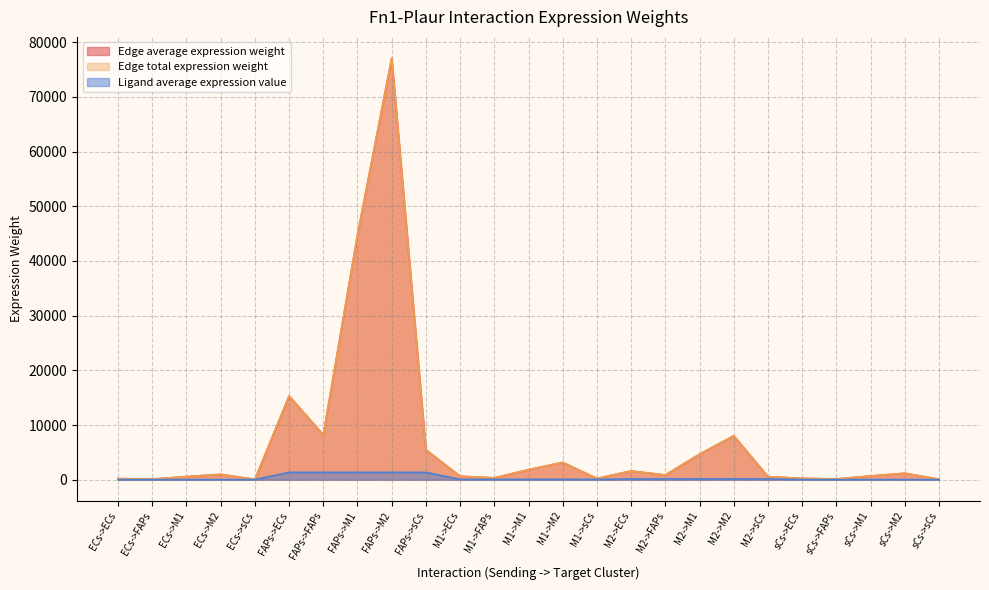

Reading right to left, what are all the values shown in this chart?

Edge average expression weight: 83.5	1178.4	684.4	125.4	233.8	568.7	8026.1	4661.5	854.3	1592.7	223.7	3157.6	1833.9	336.1	626.6	5465.1	77124.8	44793.5	8208.7	15304.4	68.9	972.7	565.0	103.5	193.0
Edge total expression weight: 83.5	1178.4	684.4	125.4	233.8	568.7	8026.1	4661.5	854.3	1592.7	223.7	3157.6	1833.9	336.1	626.6	5465.1	77124.8	44793.5	8208.7	15304.4	68.9	972.7	565.0	103.5	193.0
Ligand average expression value: 20.5	20.5	20.5	20.5	20.5	139.4	139.4	139.4	139.4	139.4	54.8	54.8	54.8	54.8	54.8	1339.7	1339.7	1339.7	1339.7	1339.7	16.9	16.9	16.9	16.9	16.9